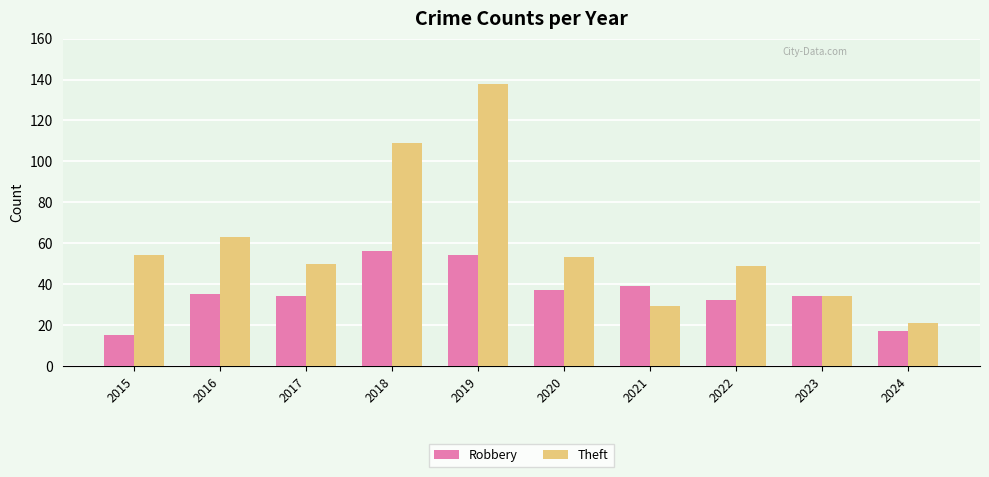

How many distinct data groups are displayed?

2